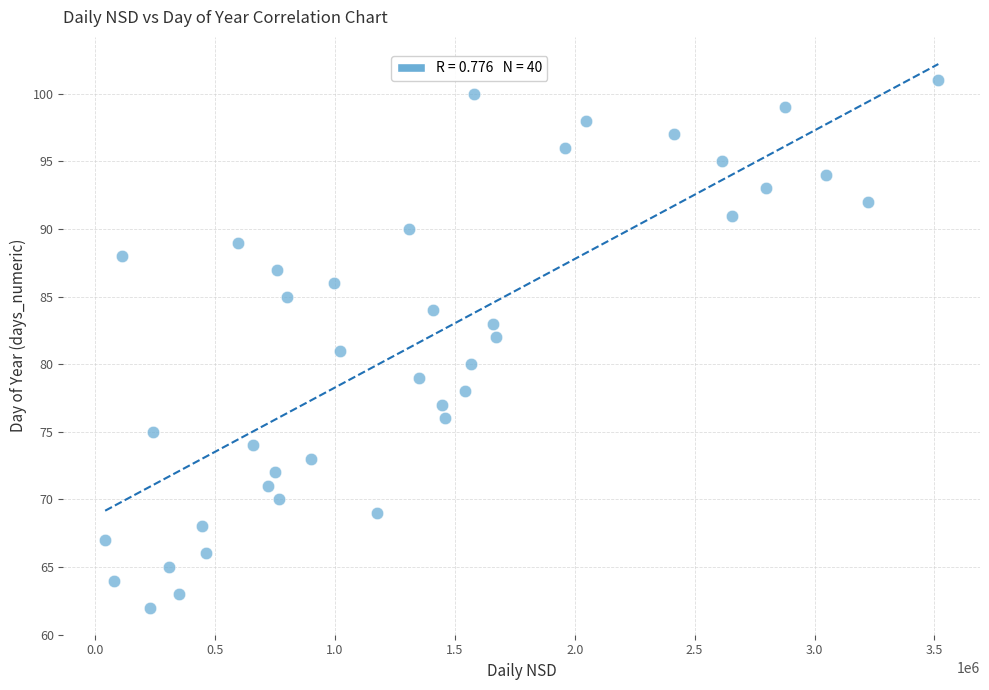

What is the range of Y values (max minus min)?

39